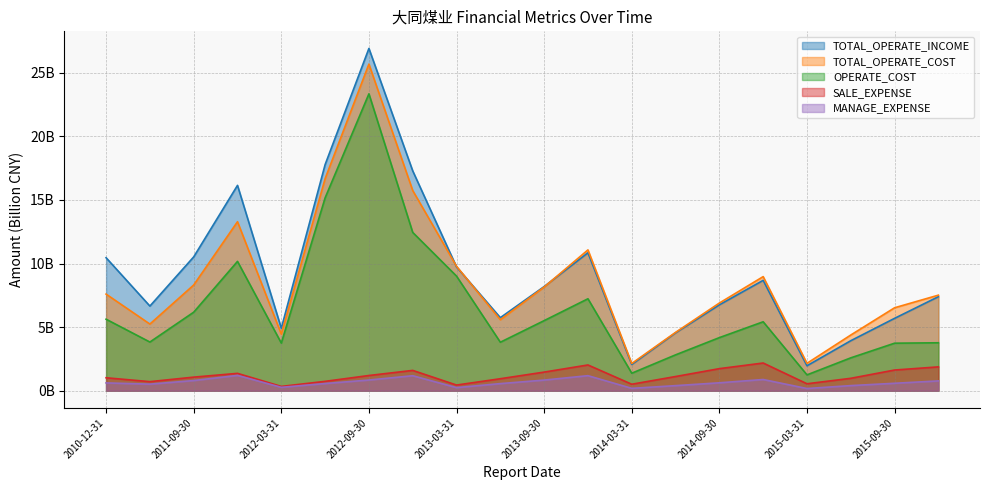

True or false: OPERATE_COST and TOTAL_OPERATE_INCOME intersect in this chart.

False